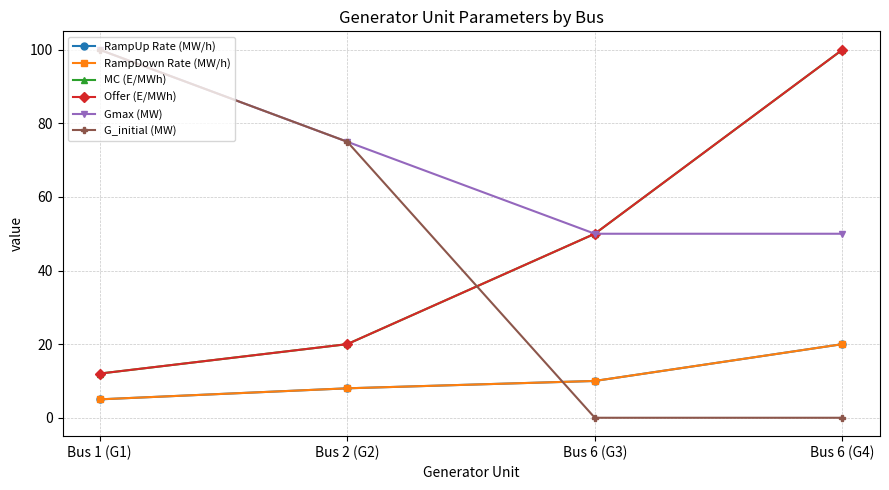

True or false: Gmax (MW) has more than 2 interior local peaks.

False